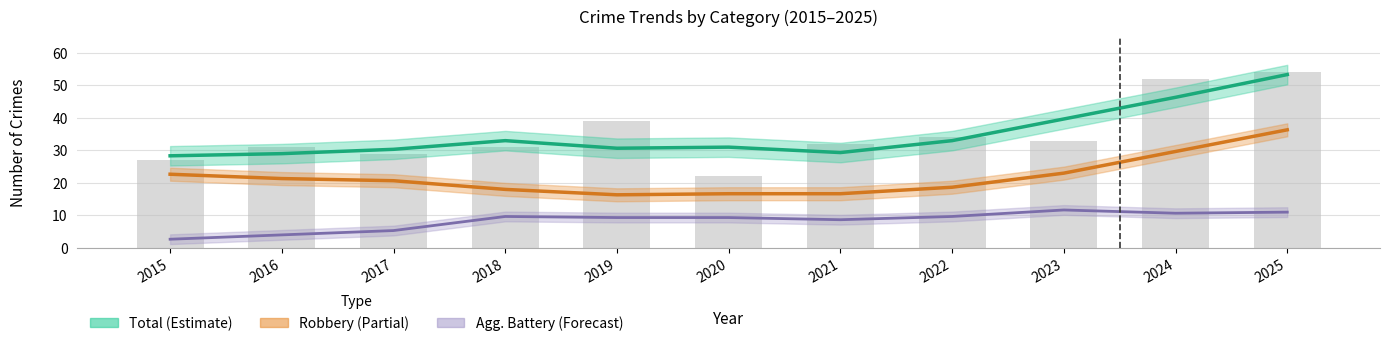

What is the difference between the Aggravated Battery values at 2021 and 2018?

1.0